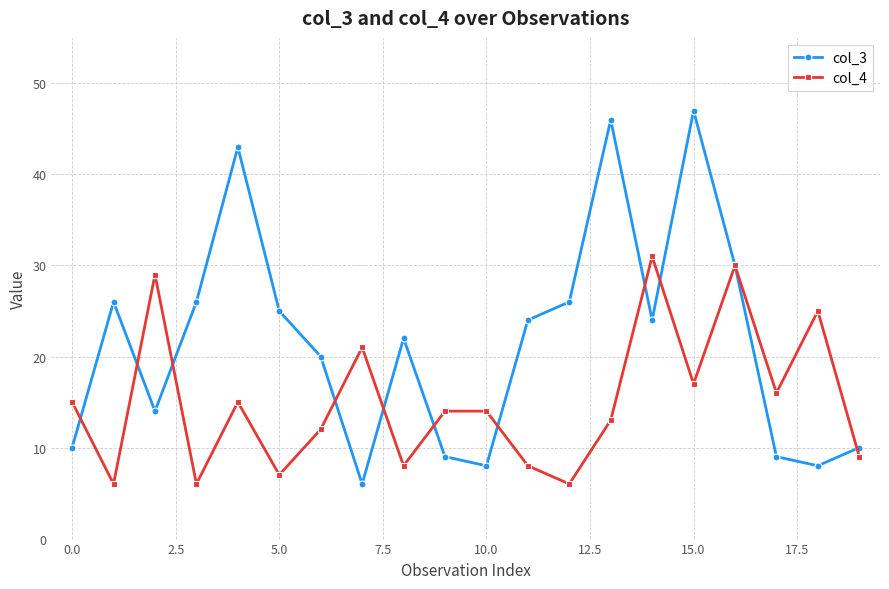

What is the smallest value displayed?

6